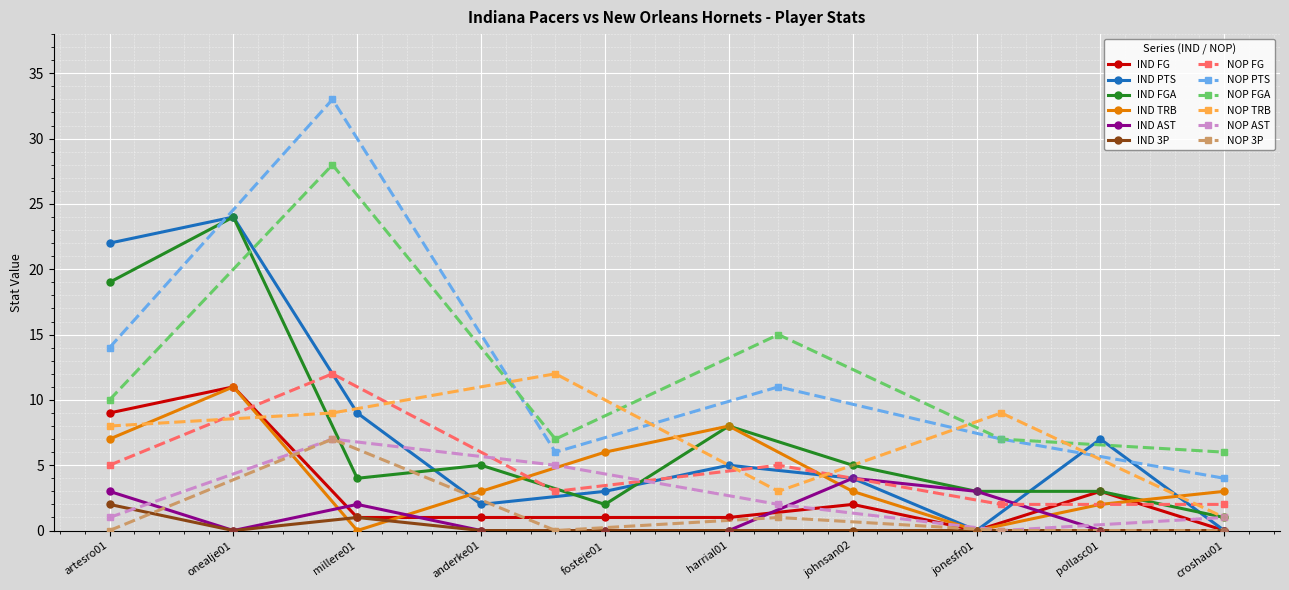

Which series reaches the minimum Y coordinate?

IND FG